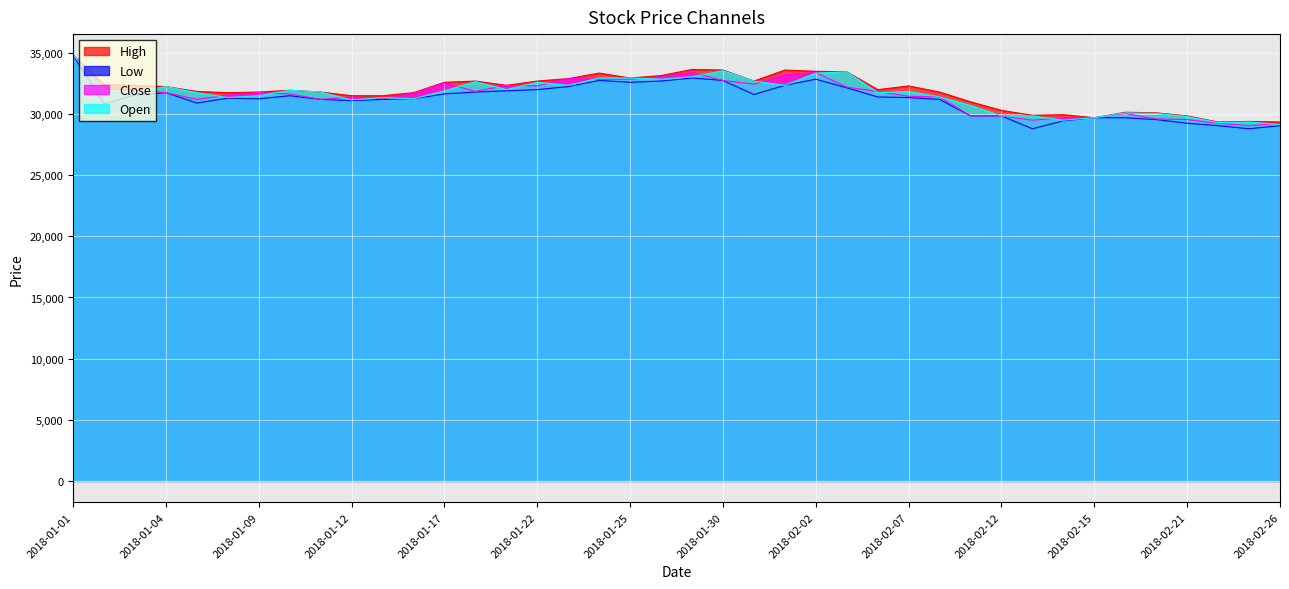

In Low, how many points are higher than both neighbors (excluding endpoints)?

6